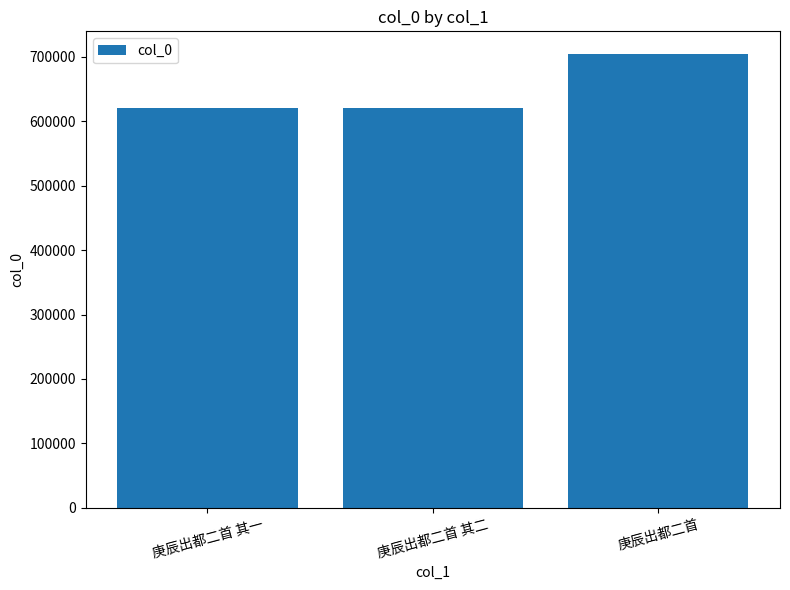

The chart shows a value of 1189969 at 庚辰出都二首. True or false?

False